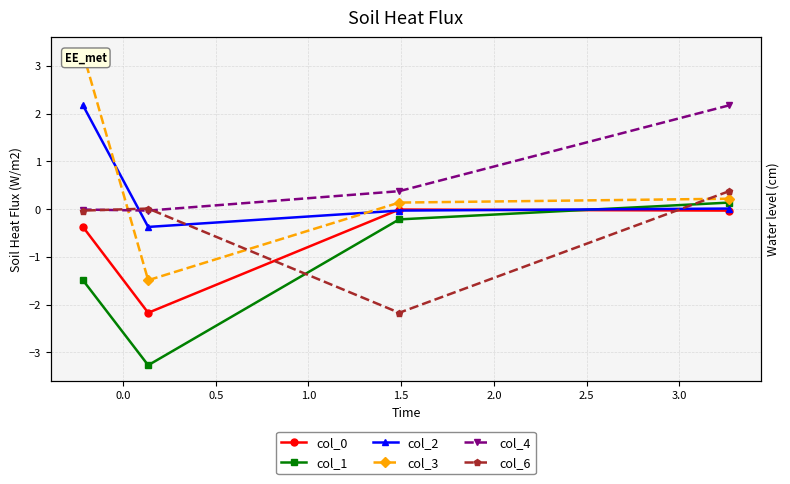

Is it true that col_4 equals -0.0 at 0.5?

False